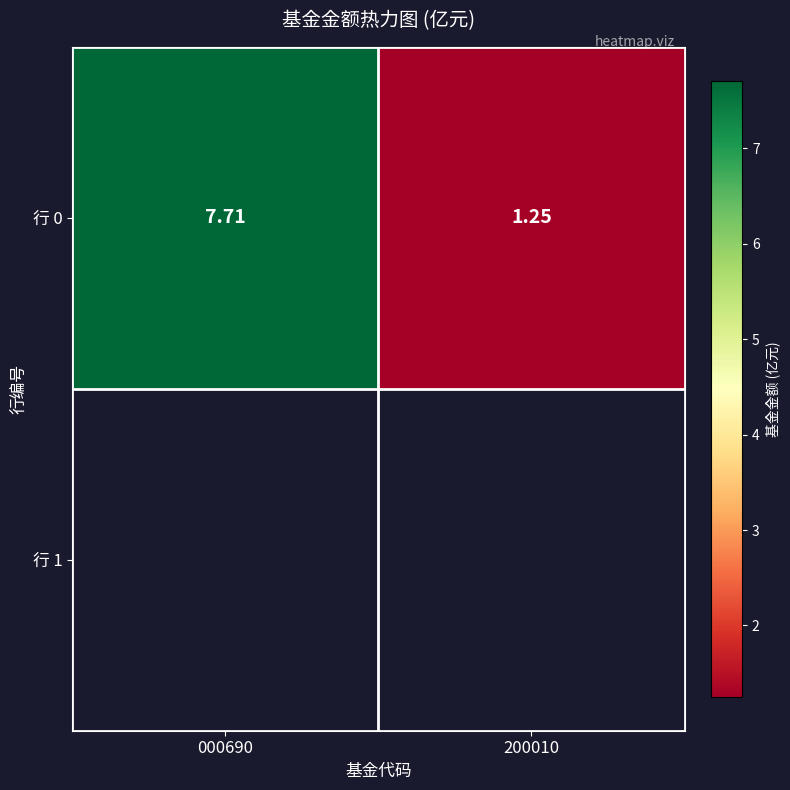

Which has a higher value, 200010 or 000690?

000690